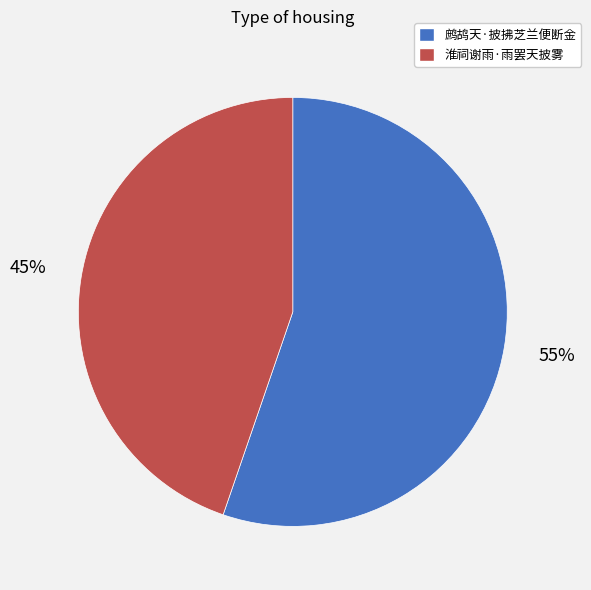

What is the smallest slice in the pie chart?

淮祠谢雨·雨罢天披雾